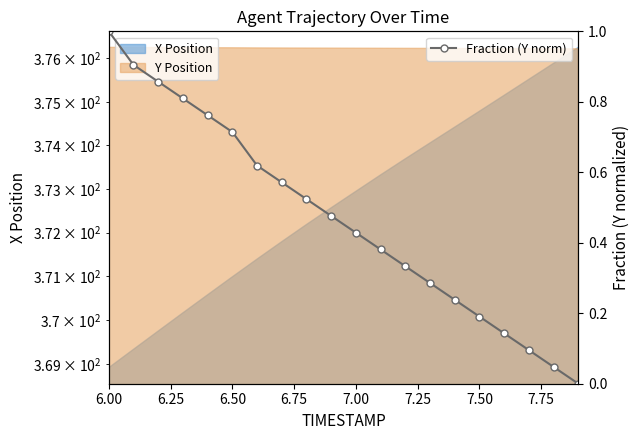

True or false: Fraction (Y norm) has more than 1 points higher than both neighbors.

False